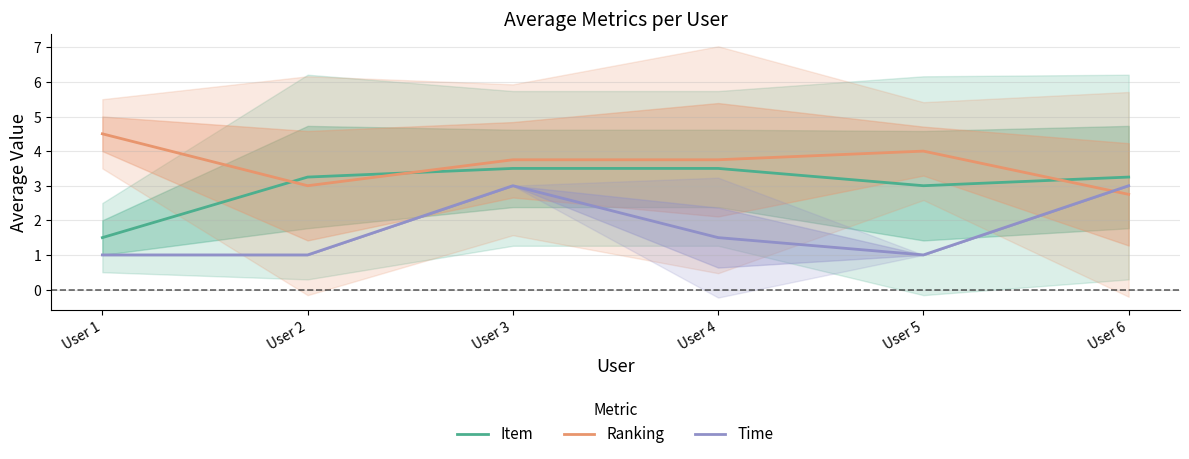

What is the approximate value of Item at User 2?

3.2